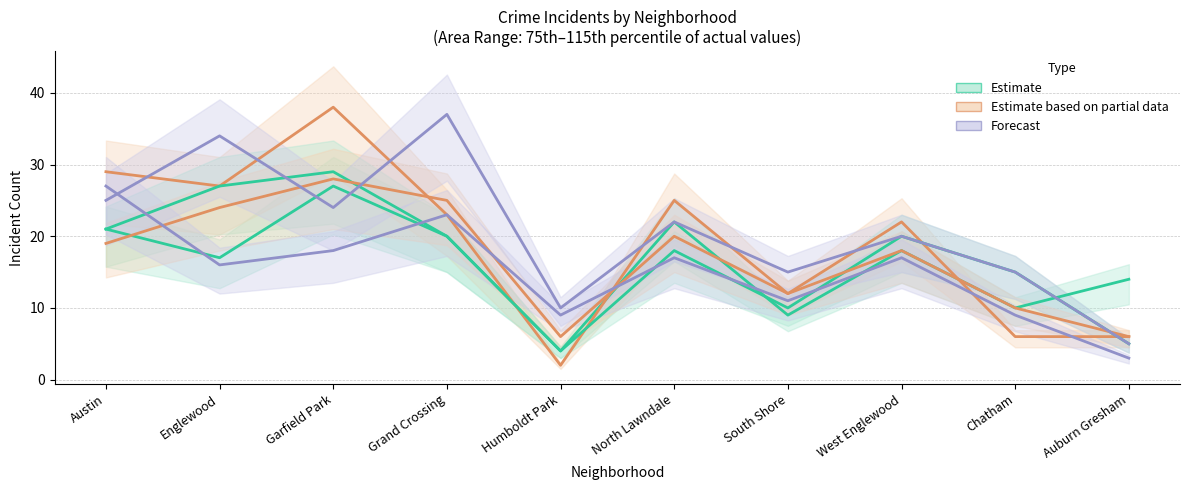

What is the label of the 5th point from the left?

Humboldt Park